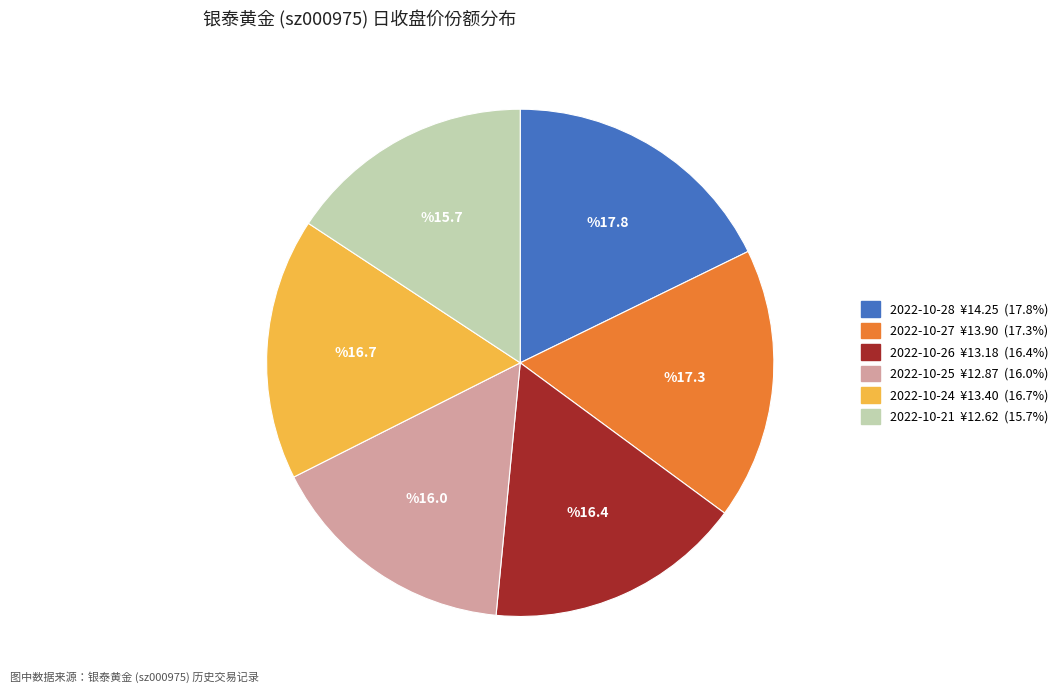

Is there any slice that represents more than half of the pie?

No